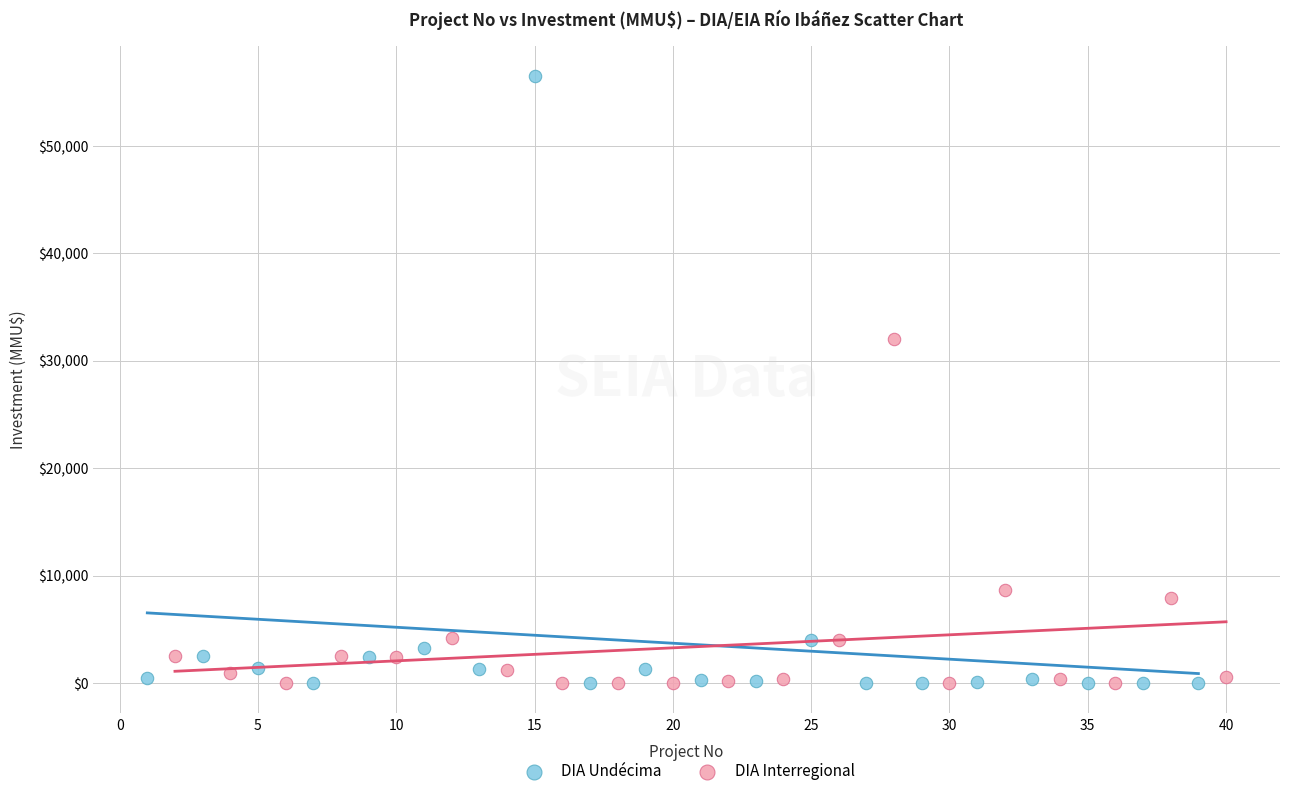

Which series contains the highest Y value?

DIA Undécima